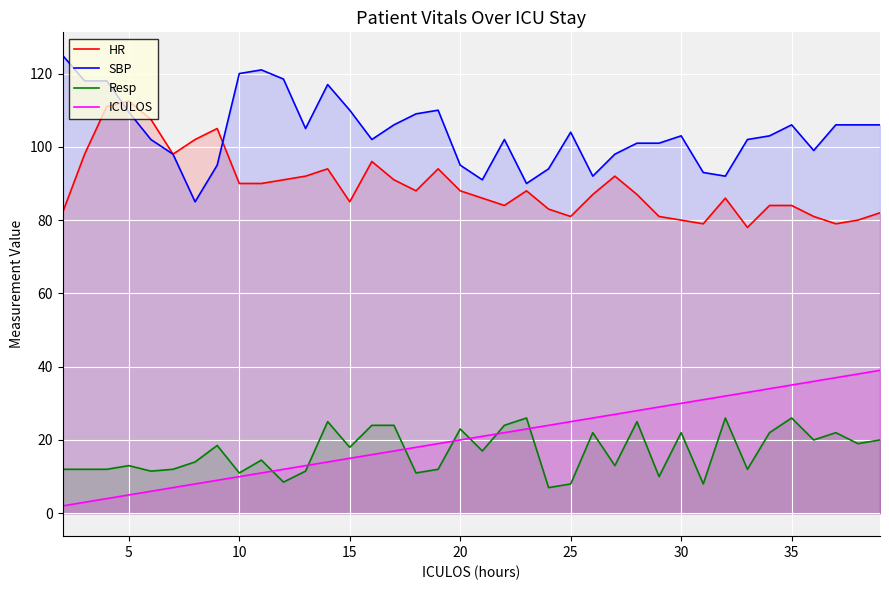

Which series has the largest total across all categories?

SBP